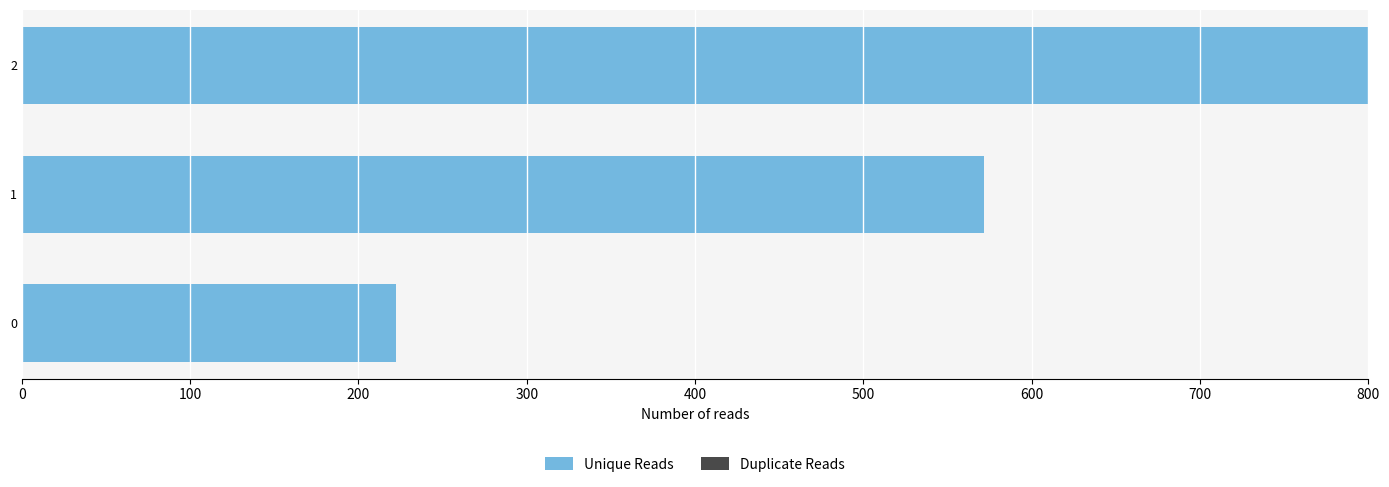

What is the change in value from 1 to 2?

+228.6